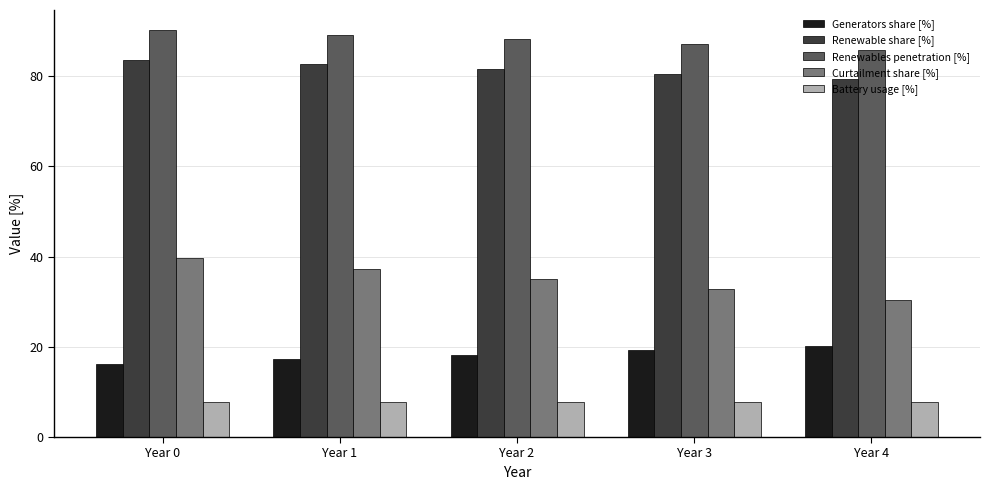

Where does the Renewables penetration [%] series first go above 88?

Year 0